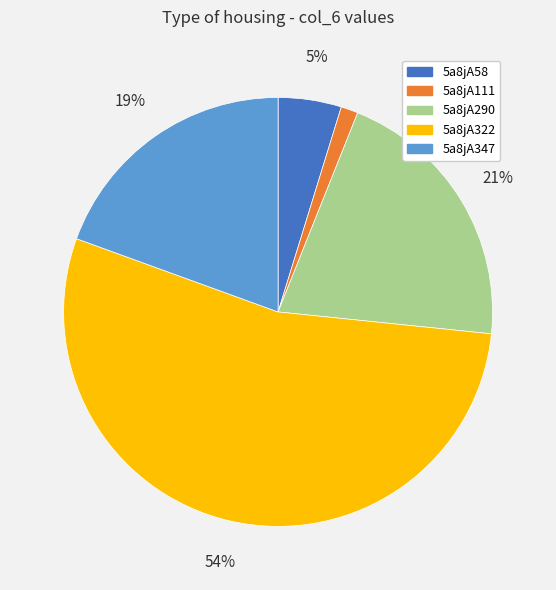

Combined, do 5a8jA58 and 5a8jA111 account for over 50%?

No